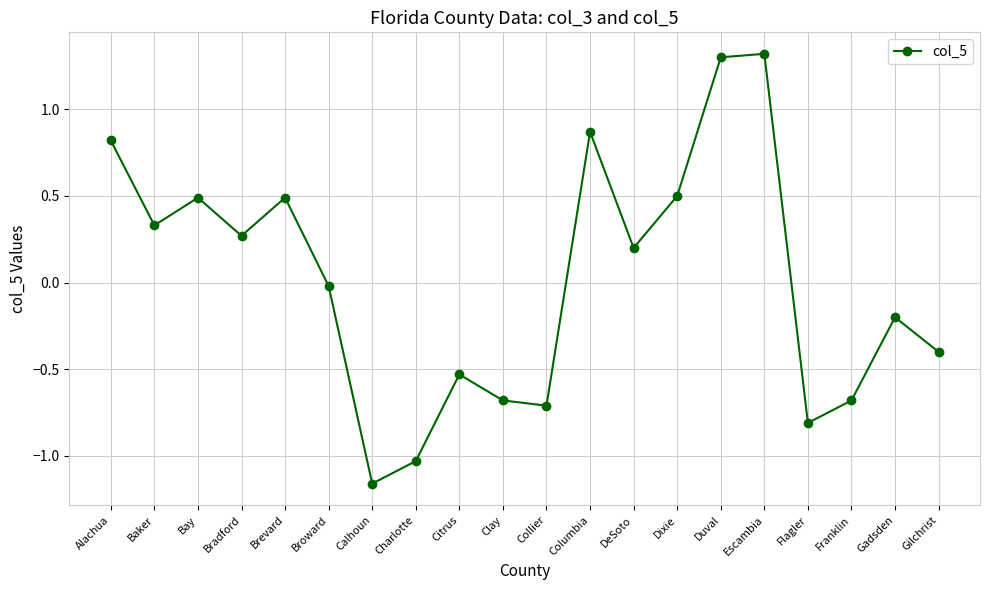

True or false: the data has more than 0 interior local peaks.

True